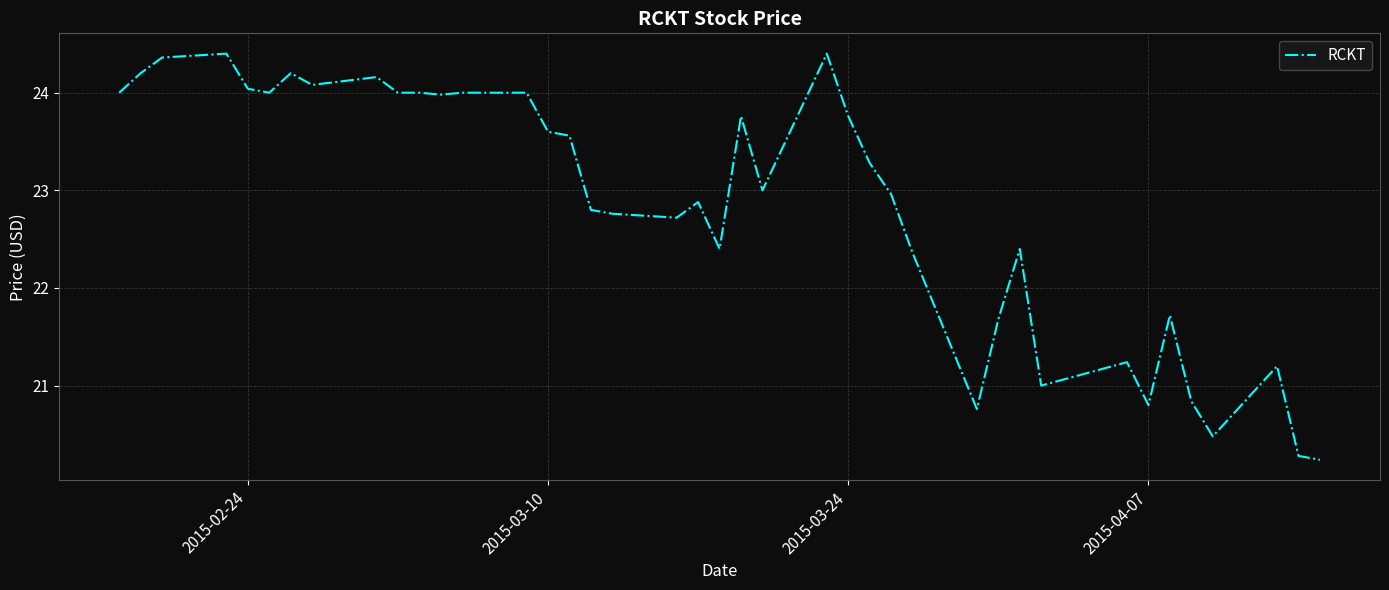

Reading left to right, extract all data points from this chart.

24.0	24.2	24.4	24.4	24.0	24.0	24.2	24.1	24.2	24.0	24.0	24.0	24.0	24.0	23.6	23.6	22.8	22.8	22.7	22.9	22.4	23.8	23.0	24.4	23.8	23.3	23.0	22.4	20.8	21.7	22.4	21.0	21.2	20.8	21.7	20.8	20.5	21.2	20.3	20.2